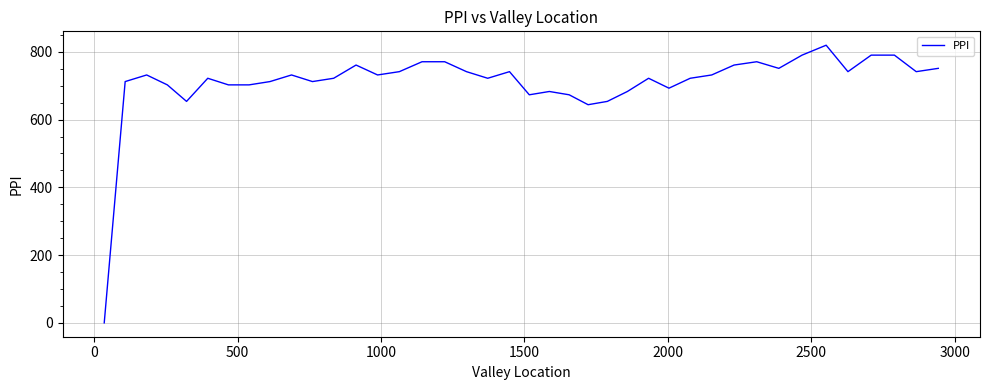

What is the difference between the maximum and minimum values?

819.5